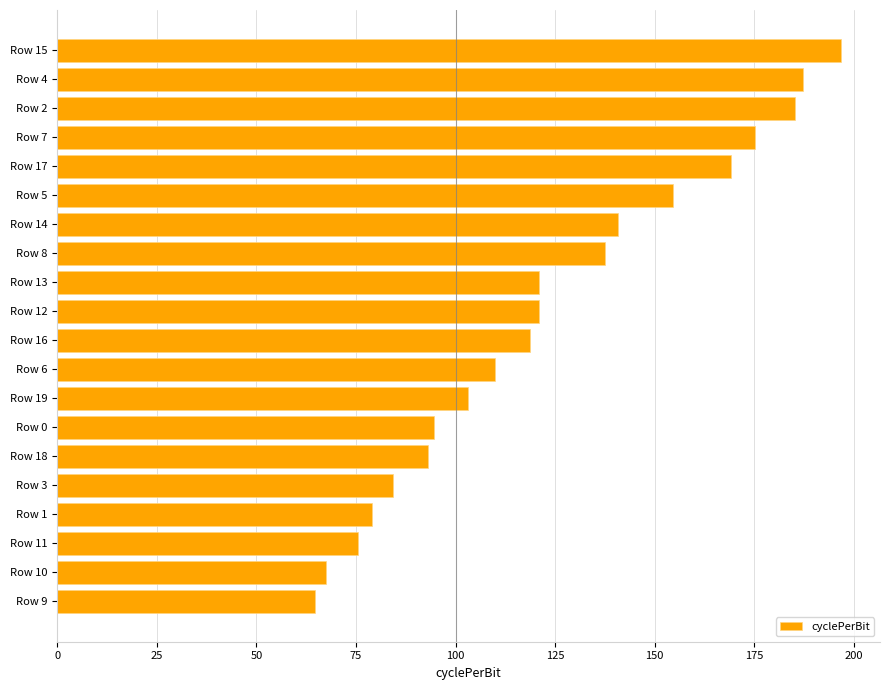

Count the number of data series in this chart.

1